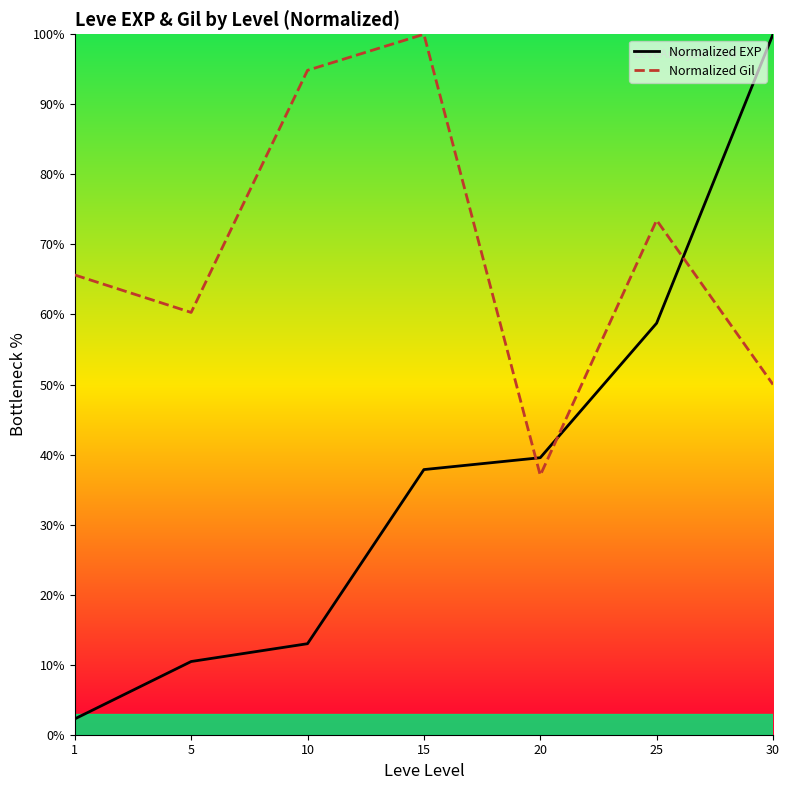

What is the difference between the highest and lowest values at 30?

50.0